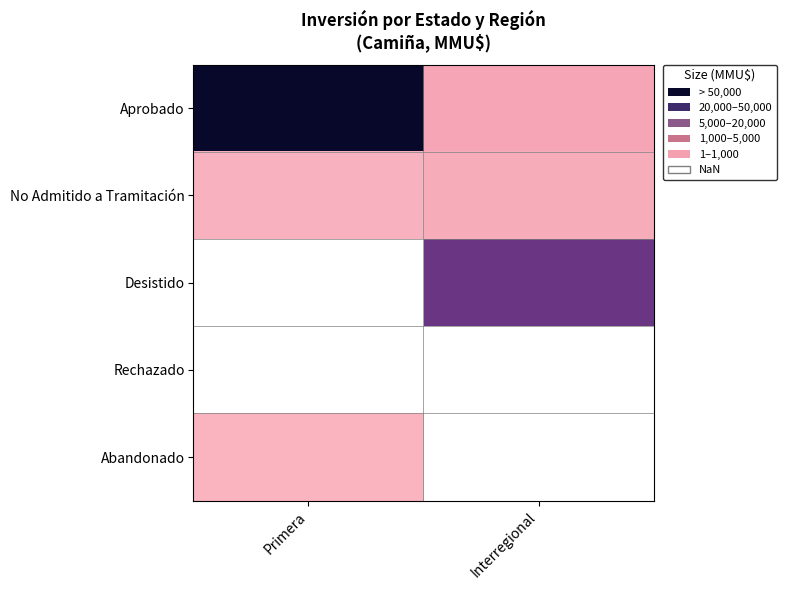

Which label corresponds to the largest value in the chart?

Primera